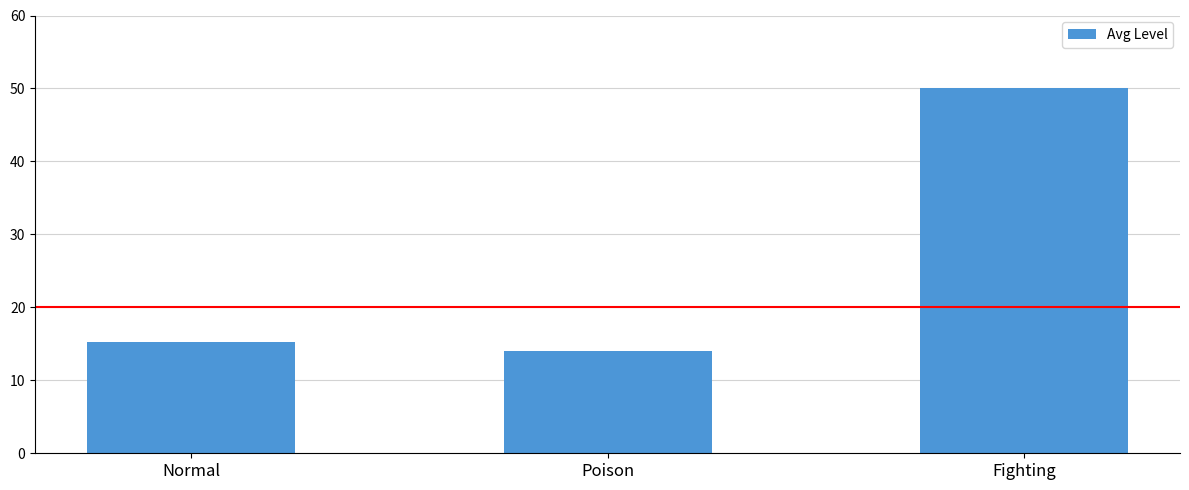

How many data points does each series have?

3